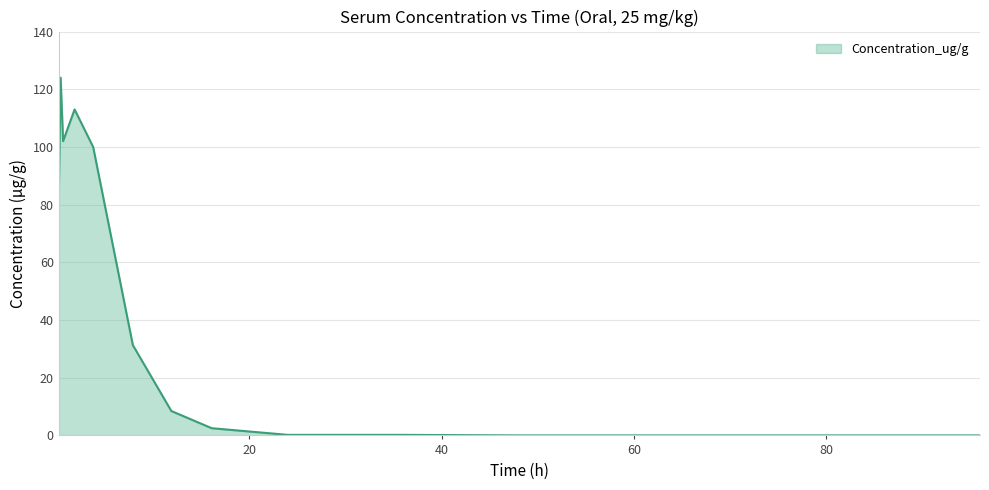

What is the greatest value displayed?

124.0